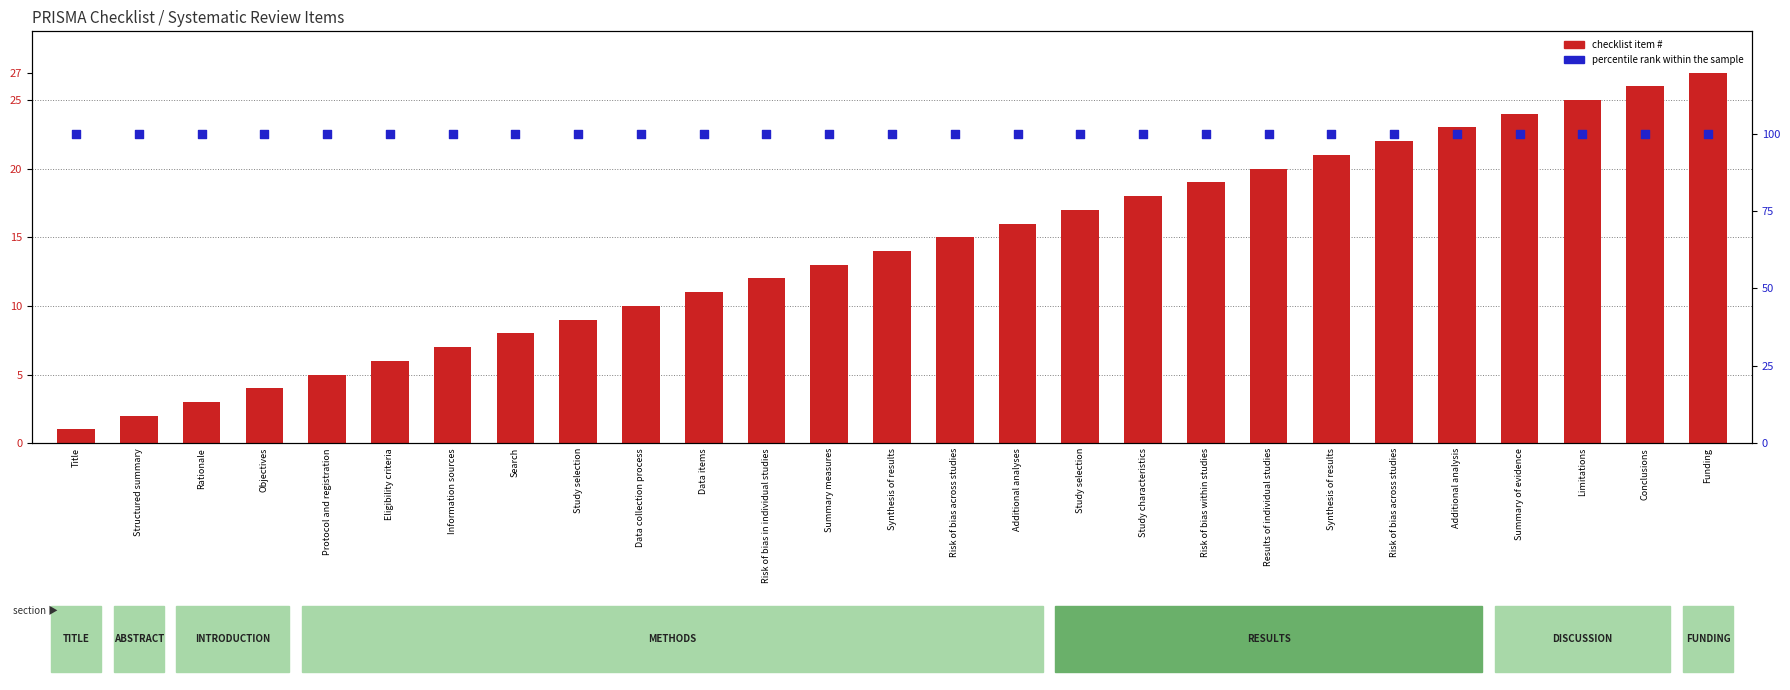

At which category is the sum across all series the highest?

Funding